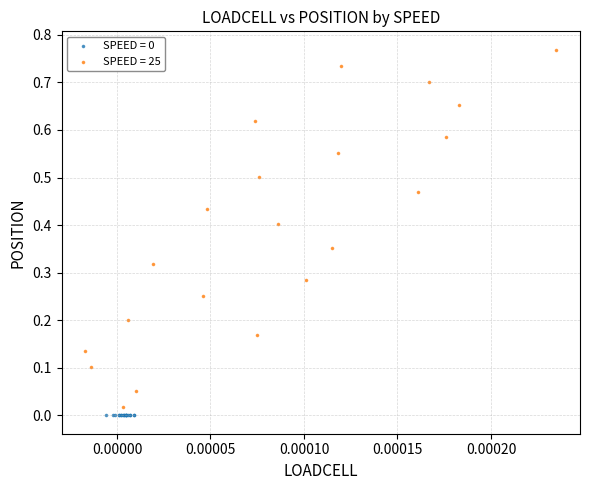

Which series contains the highest Y value?

SPEED = 25